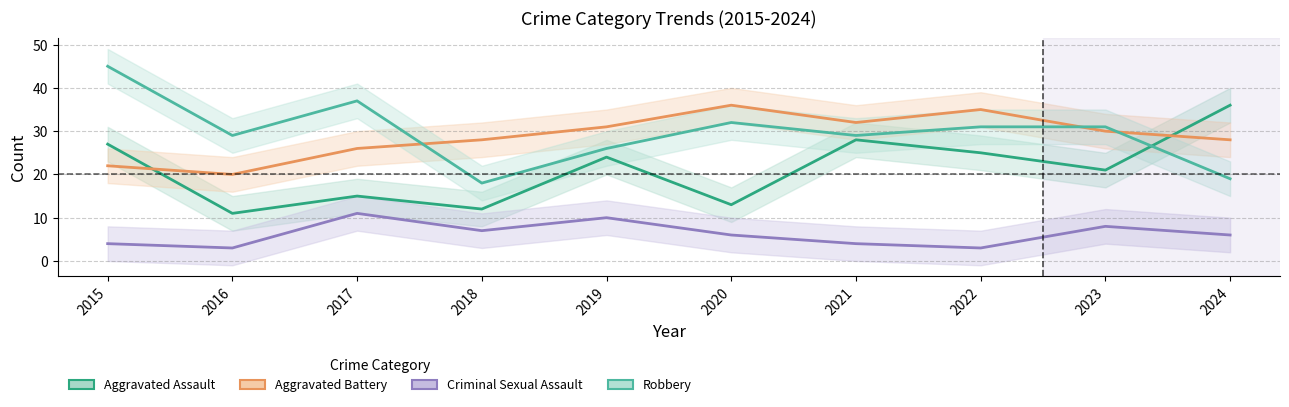

In Robbery, how many points are lower than both neighbors (excluding endpoints)?

3